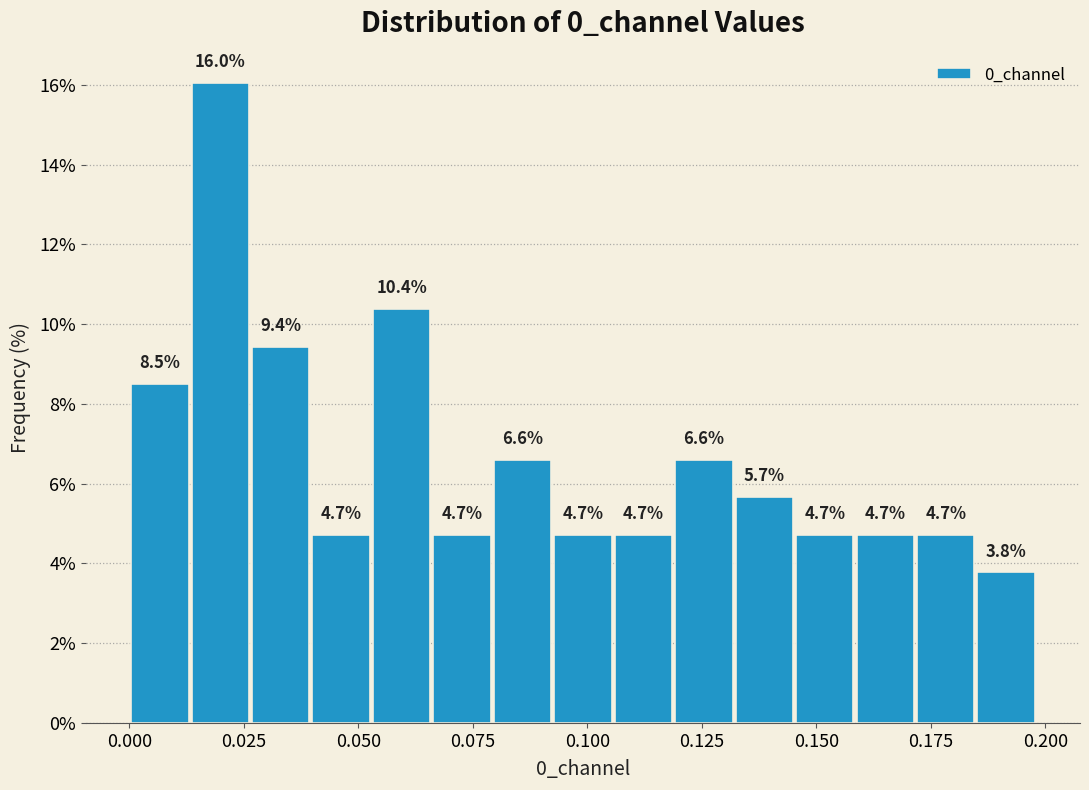

Read against the x-axis, roughly where is the centre of the tallest bar?

0.020